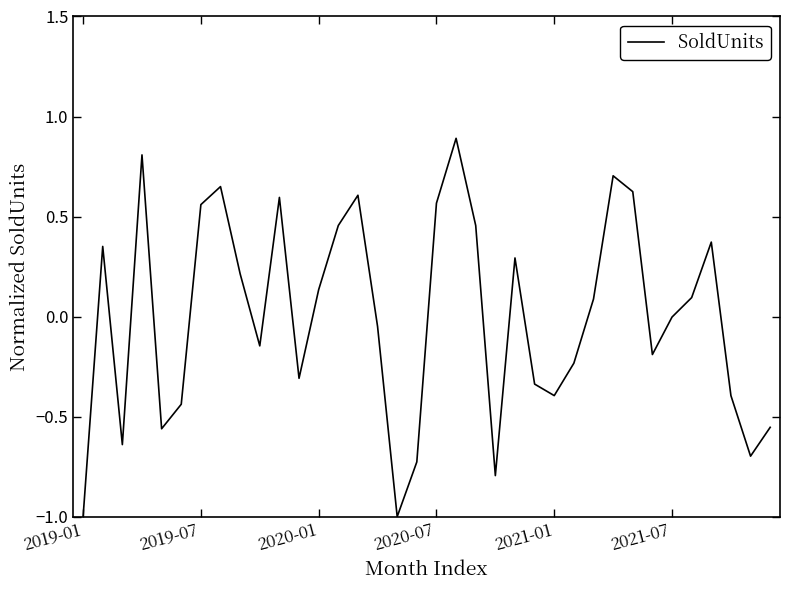

Does the chart display data point markers on the line(s)?

No